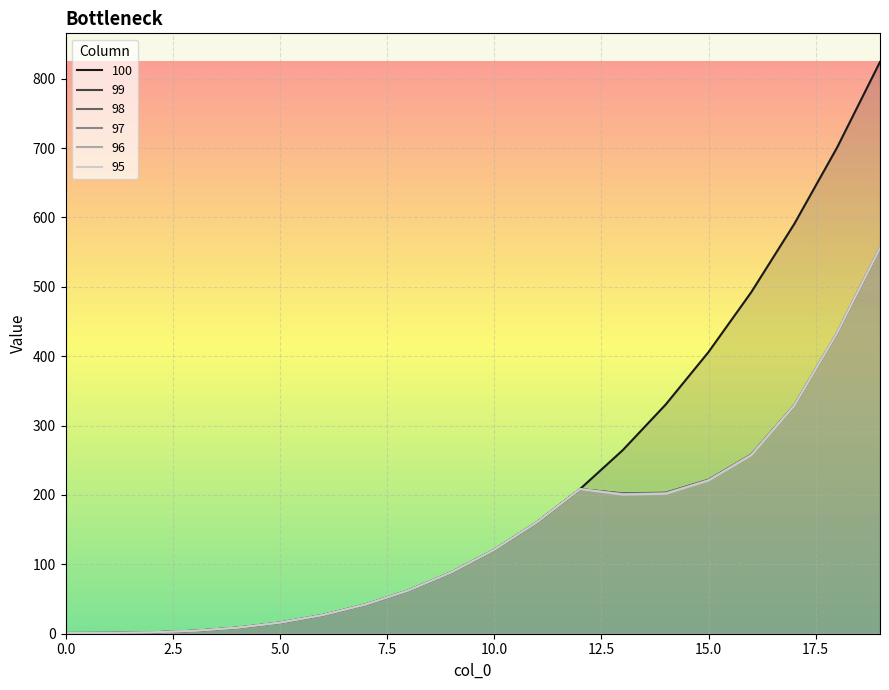

What is the total value across all series at 0.0?

6.0